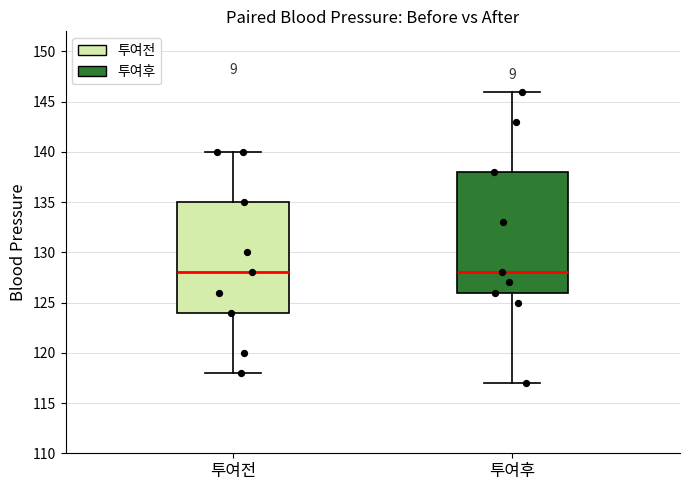

Comparing the boxes themselves (not the whiskers), which one is the tallest?

투여후